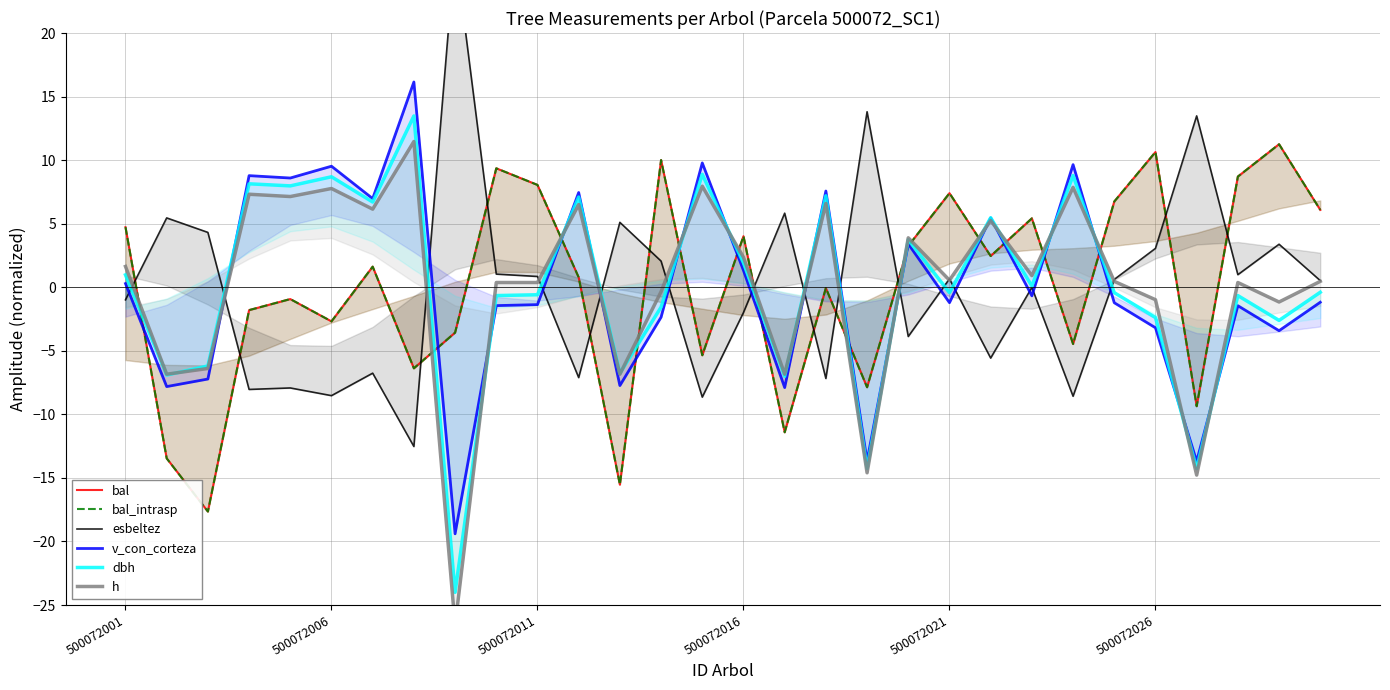

What is the difference between the maximum and second lowest values in the v_con_corteza series?

29.8